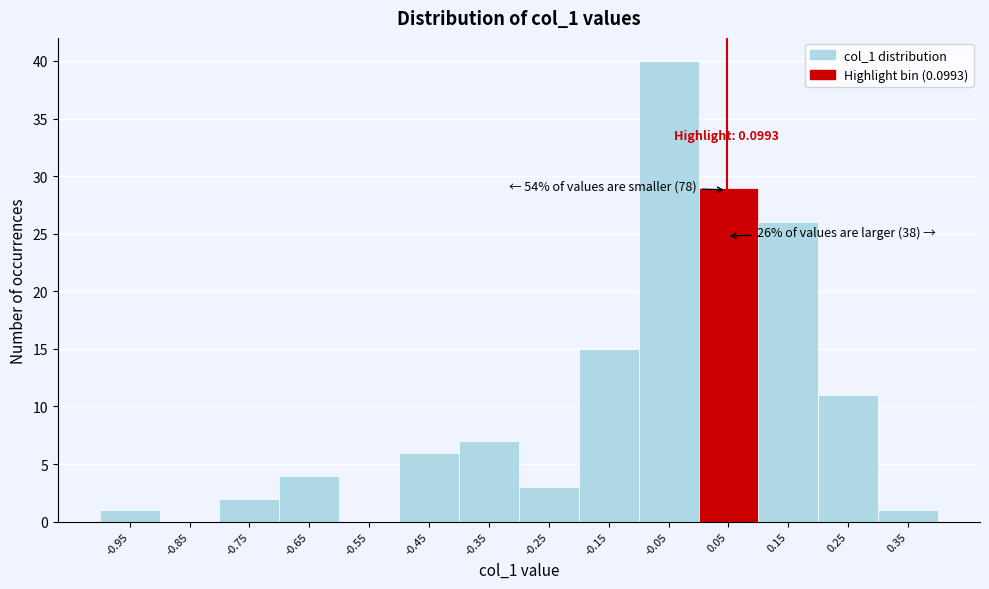

Reading right to left, what are all the values shown in this chart?

0.35=1	0.25=11	0.15=26	0.05=29	-0.05=40	-0.15=15	-0.25=3	-0.35=7	-0.45=6	-0.55=0	-0.65=4	-0.75=2	-0.85=0	-0.95=1